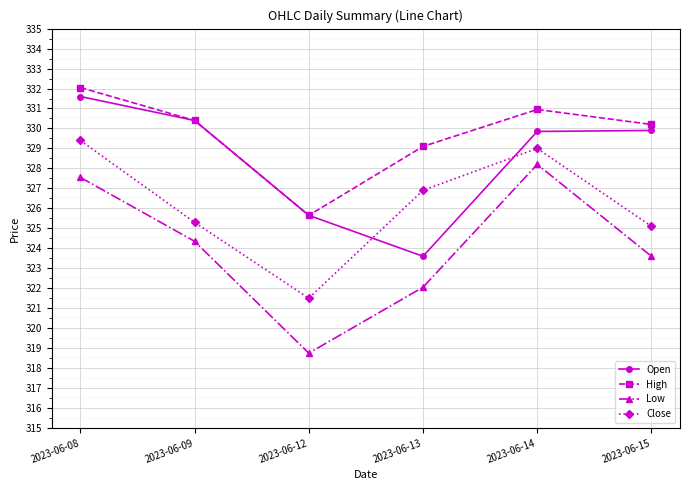

Which series has the largest total across all categories?

High